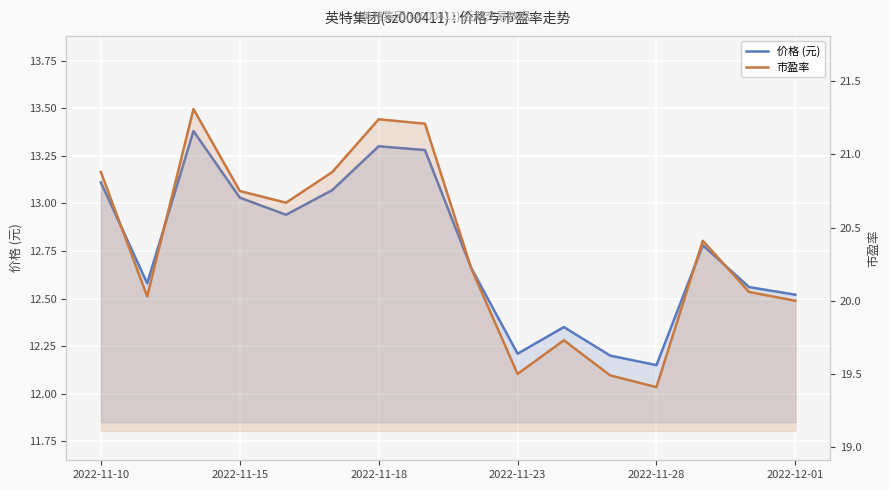

What is the sum of the 价格 (元) values at 13 and 15?

25.3